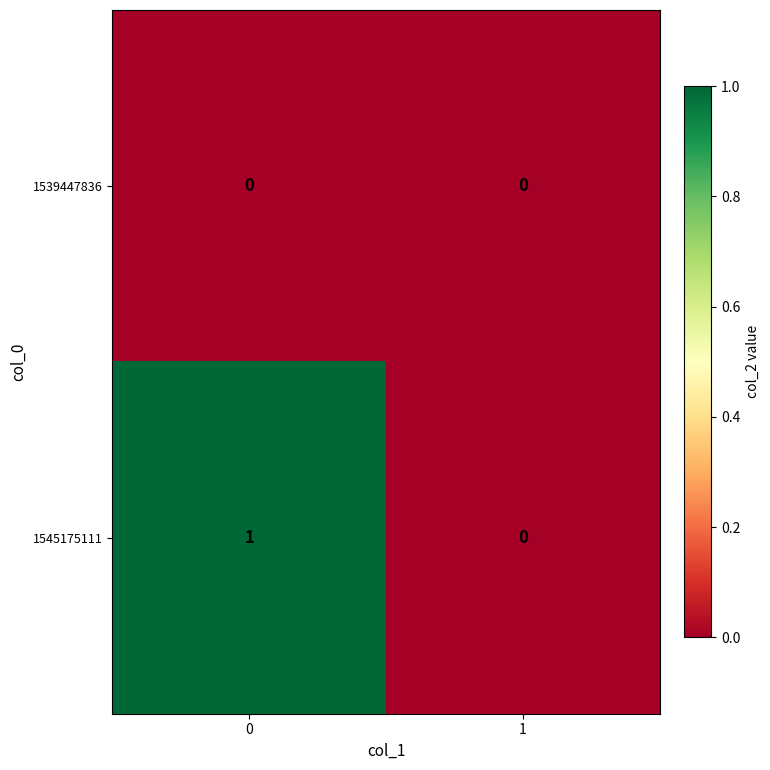

Which series has the largest total across all categories?

1545175111